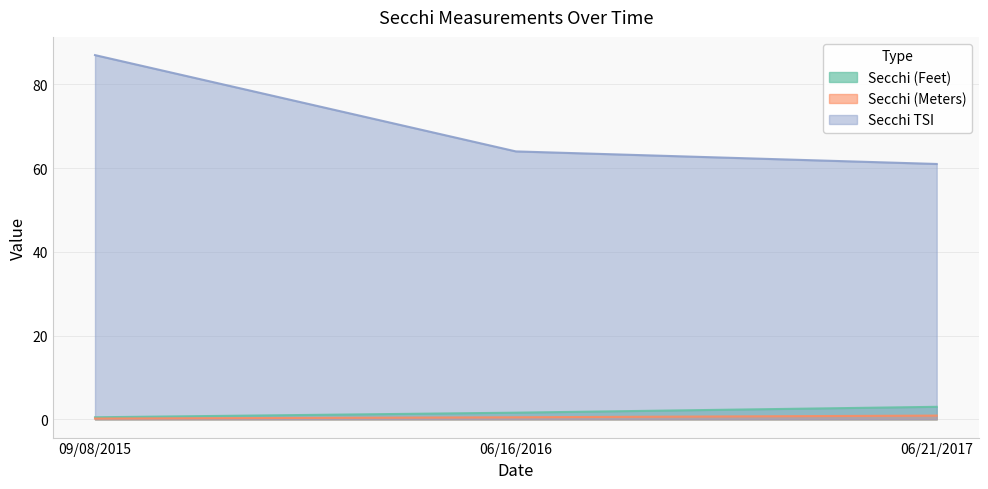

At how many categories does at least one series exceed 4?

3